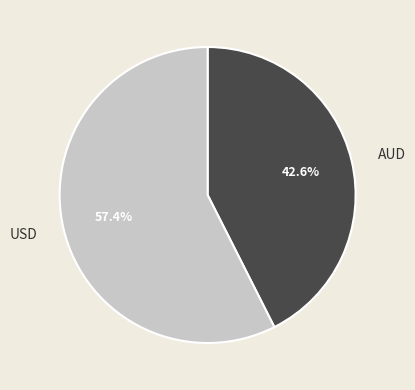

Is the sum of AUD and USD greater than half?

Yes